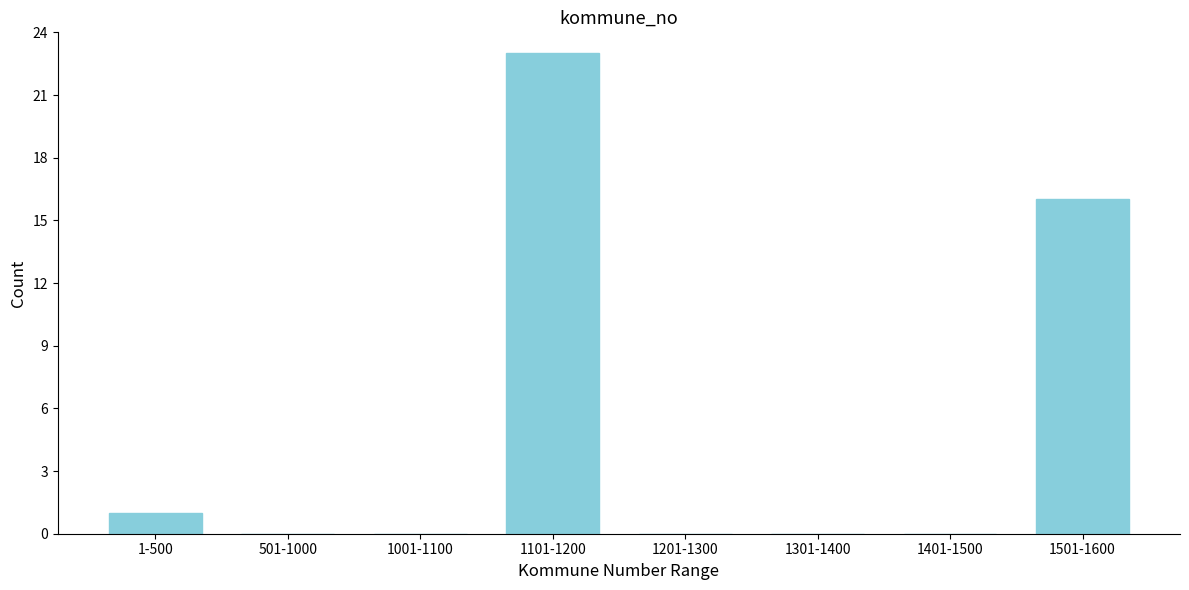

Reading right to left, transcribe all the data shown in this chart.

1501-1600=16	1401-1500=0	1301-1400=0	1201-1300=0	1101-1200=23	1001-1100=0	501-1000=0	1-500=1